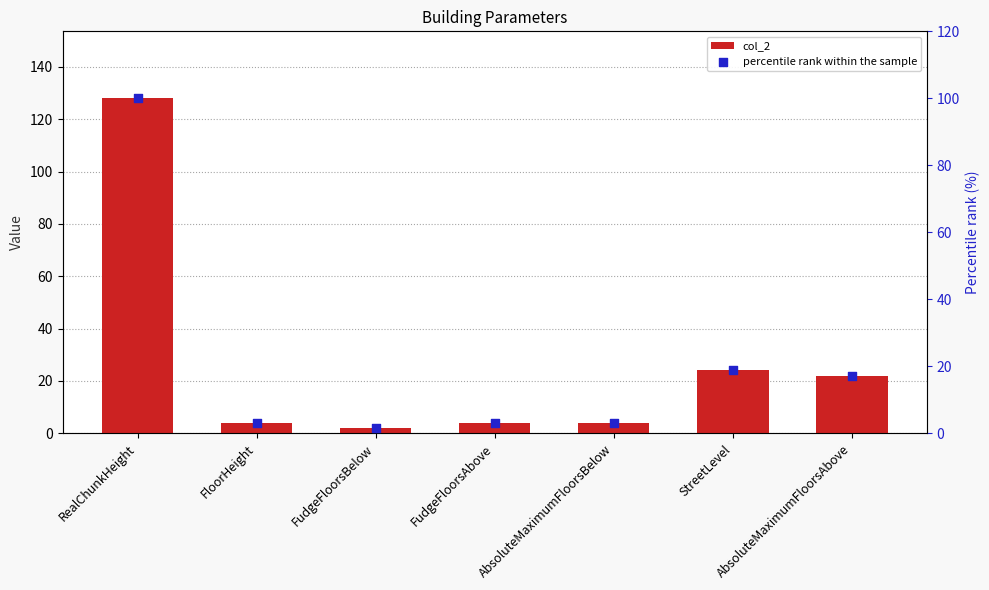

At which category is the sum across all series the highest?

RealChunkHeight